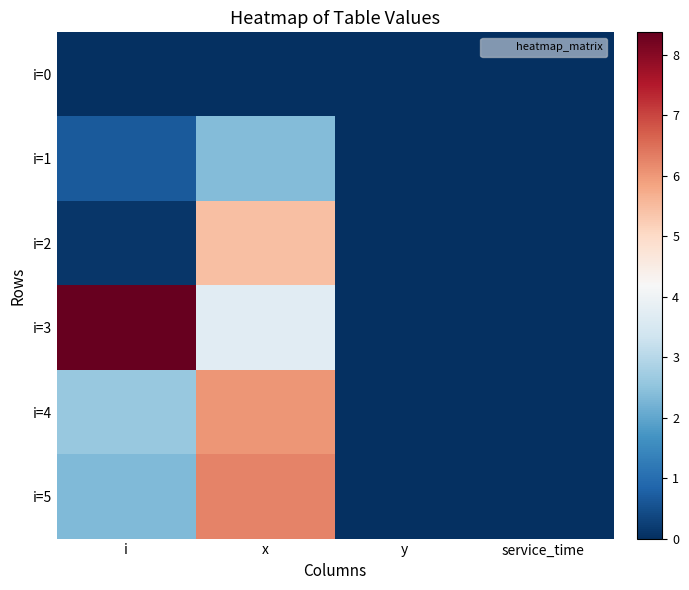

At which category is the sum across all series the highest?

x